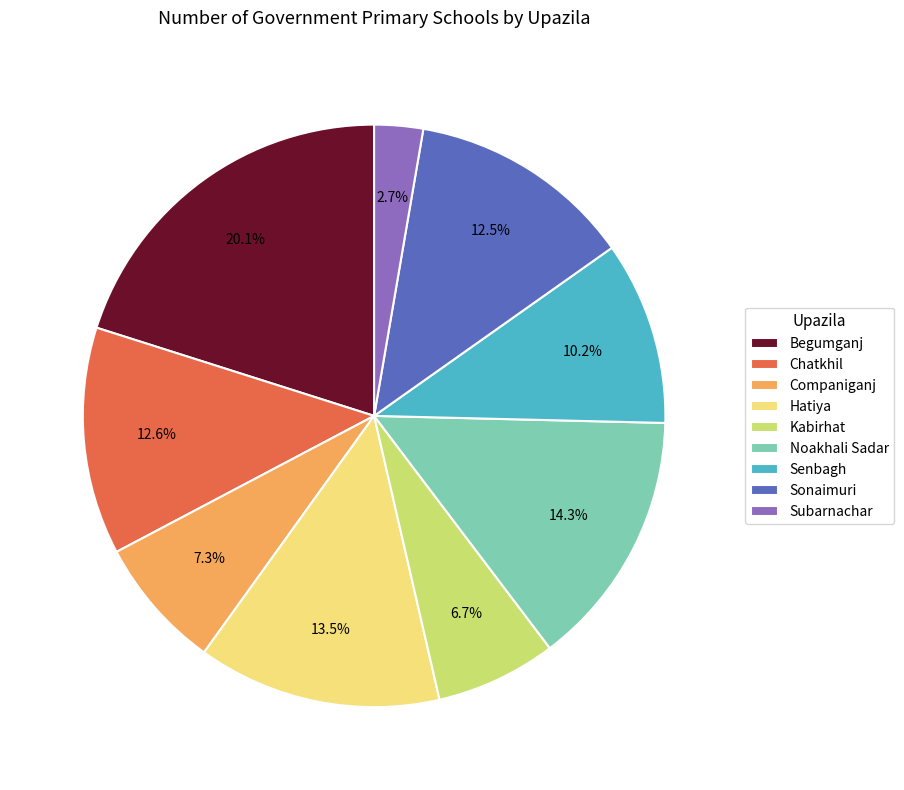

What percentage is the Subarnachar slice, to the nearest percent?

3%